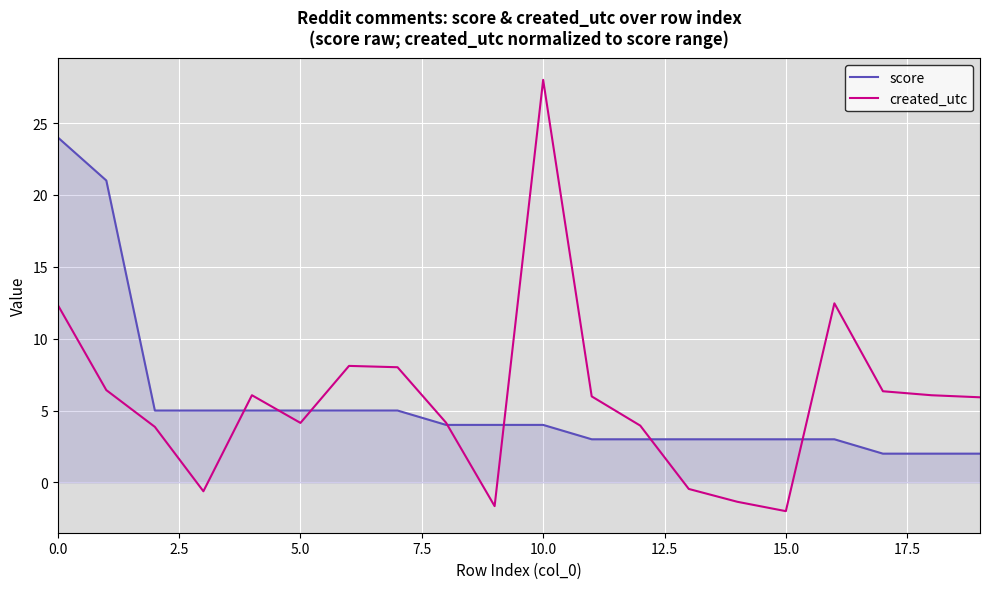

Which series has the largest range (max minus min)?

created_utc